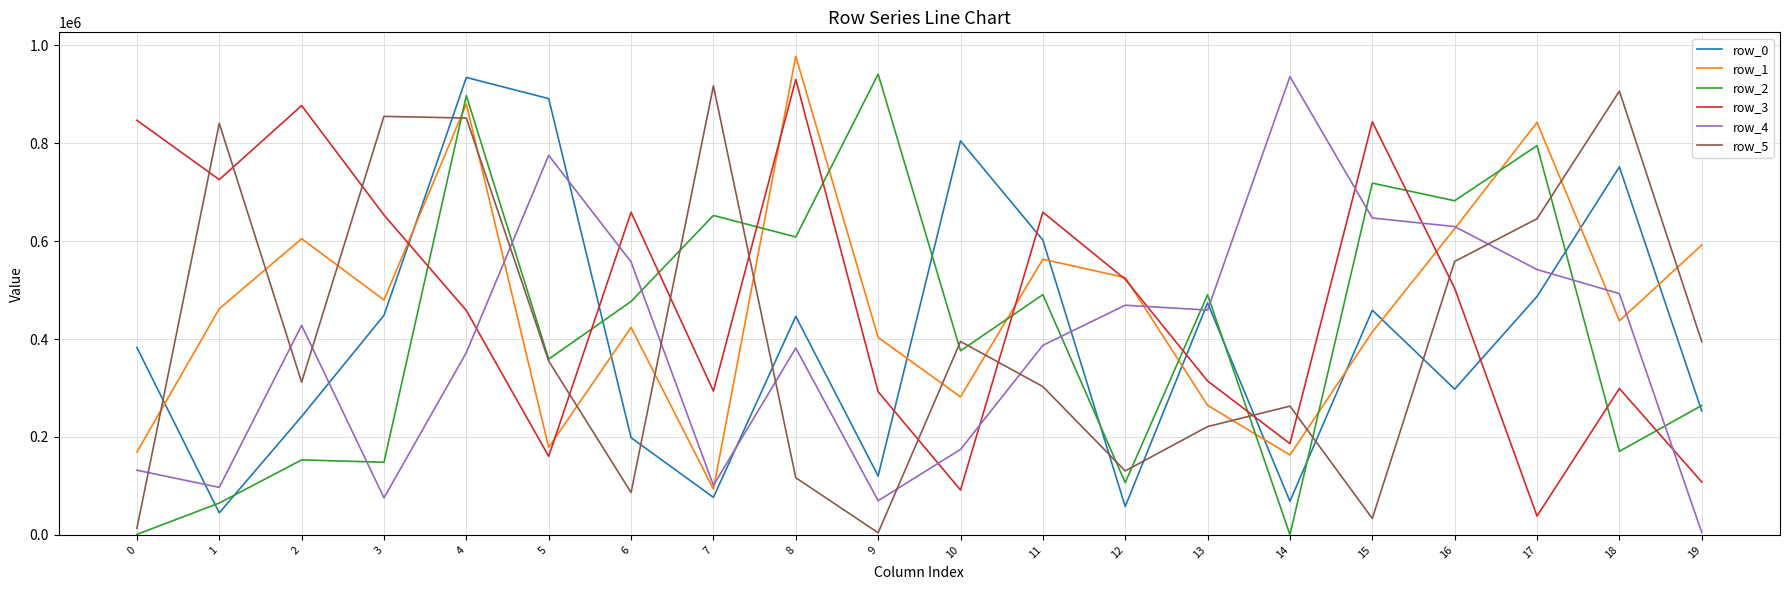

At how many categories does at least one series exceed 546984?

18